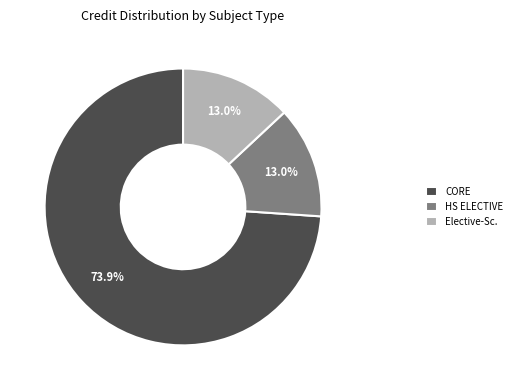

Which category has the biggest portion of the pie?

CORE